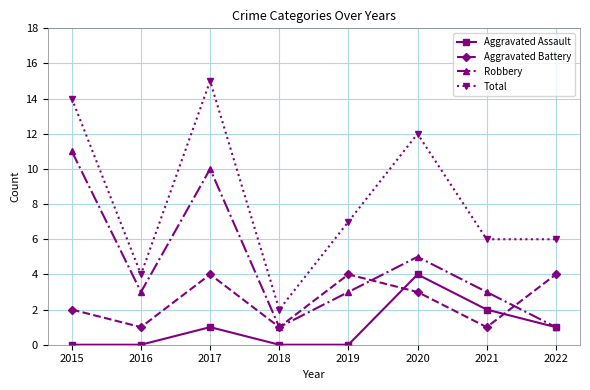

Which series has the largest total across all categories?

Total